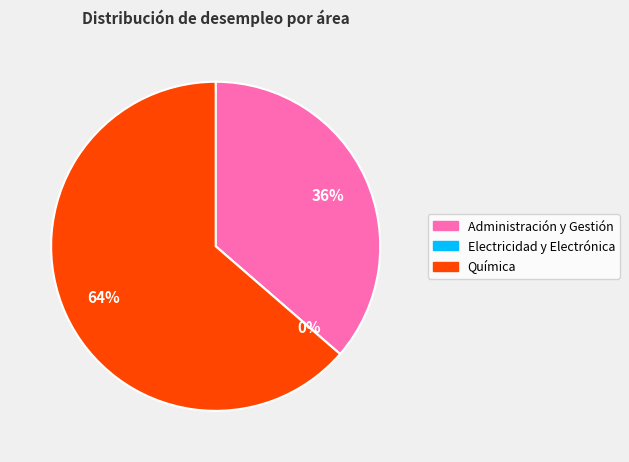

To the nearest percent, what is the difference between the largest and smallest slice percentages?

64%